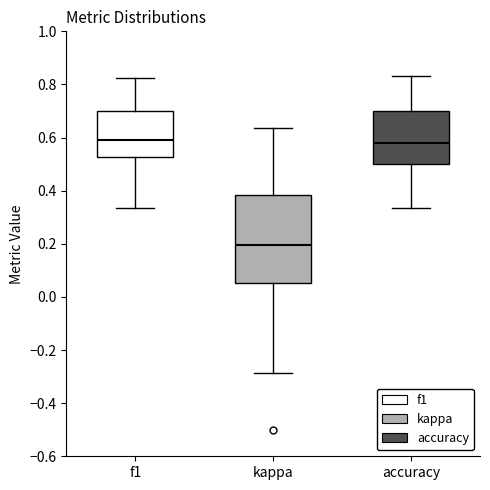

Where is the lower edge of the box for kappa on the y-axis? The values are not printed on the chart, so give them approximately, as read against the axis.

0.06